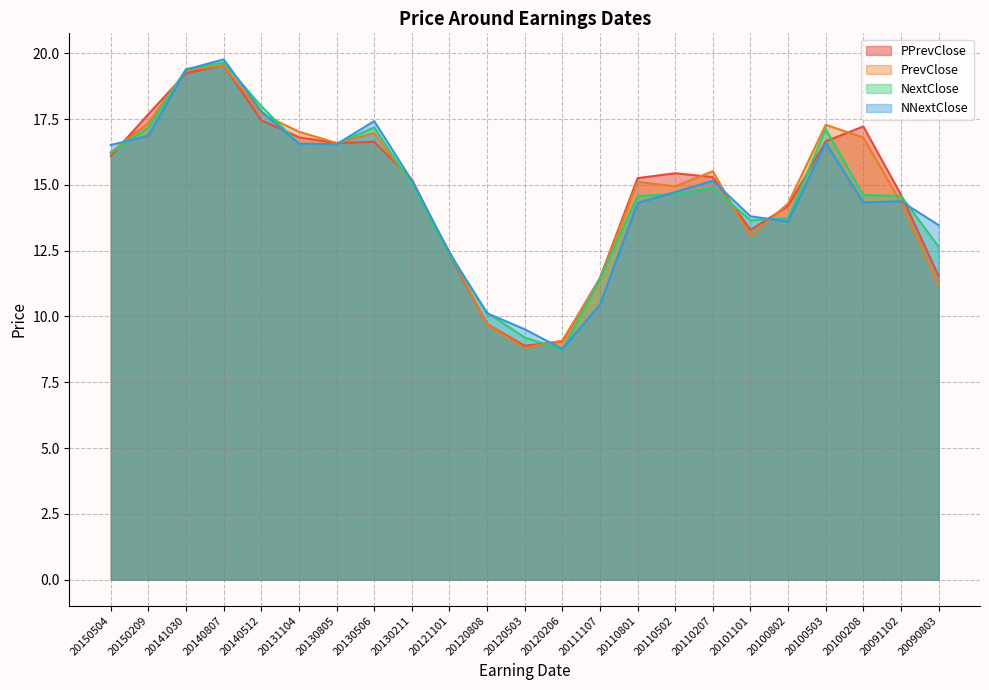

Rank the series by their maximum value, from highest to lowest.

NNextClose, NextClose, PPrevClose, PrevClose